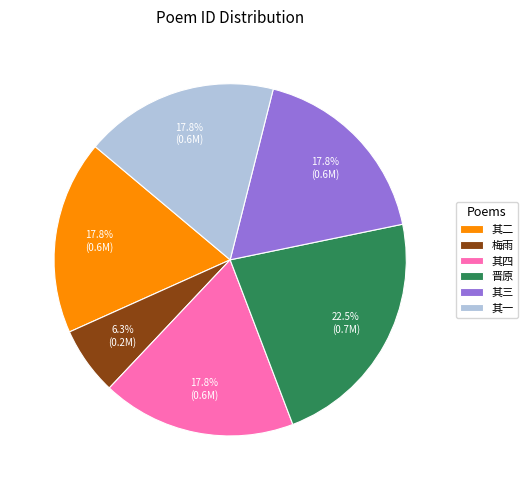

What is the ratio of the value at 其三 to the value at 其四?

1.0